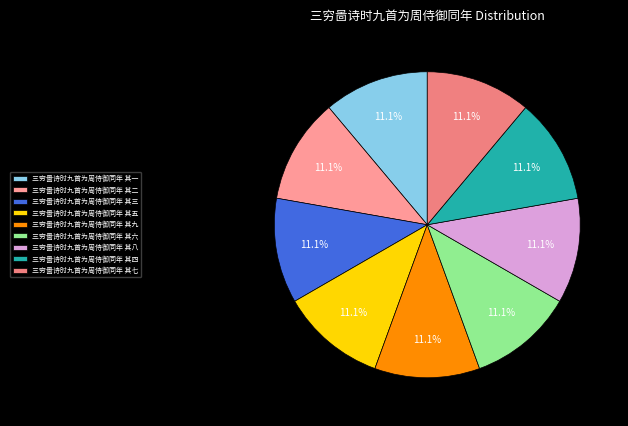

How many slices are in this pie chart?

9